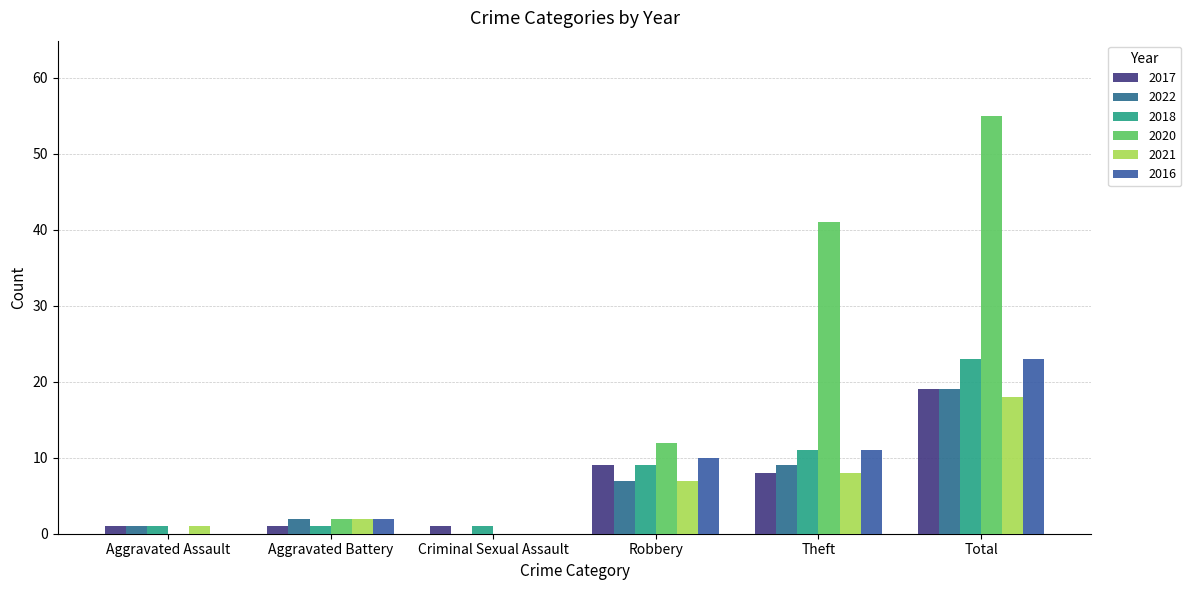

Are the bars grouped side by side (vs. stacked)?

Yes